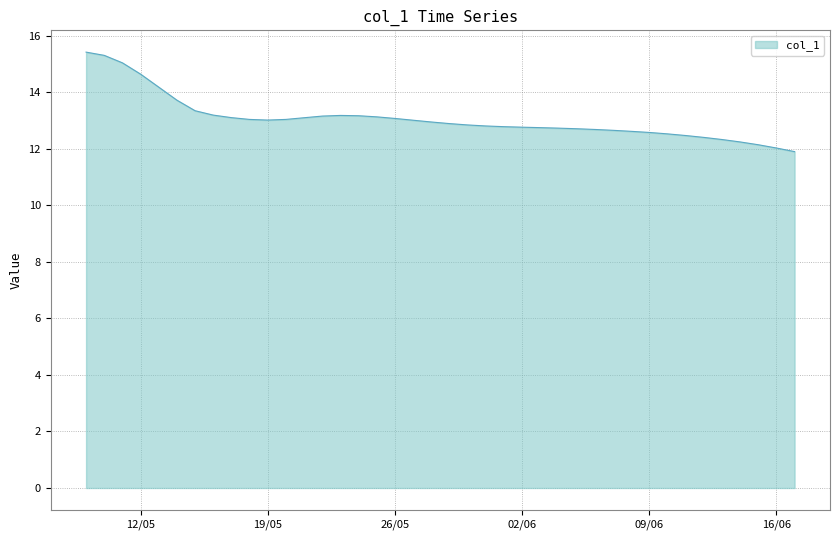

What is the smallest value displayed?

11.9